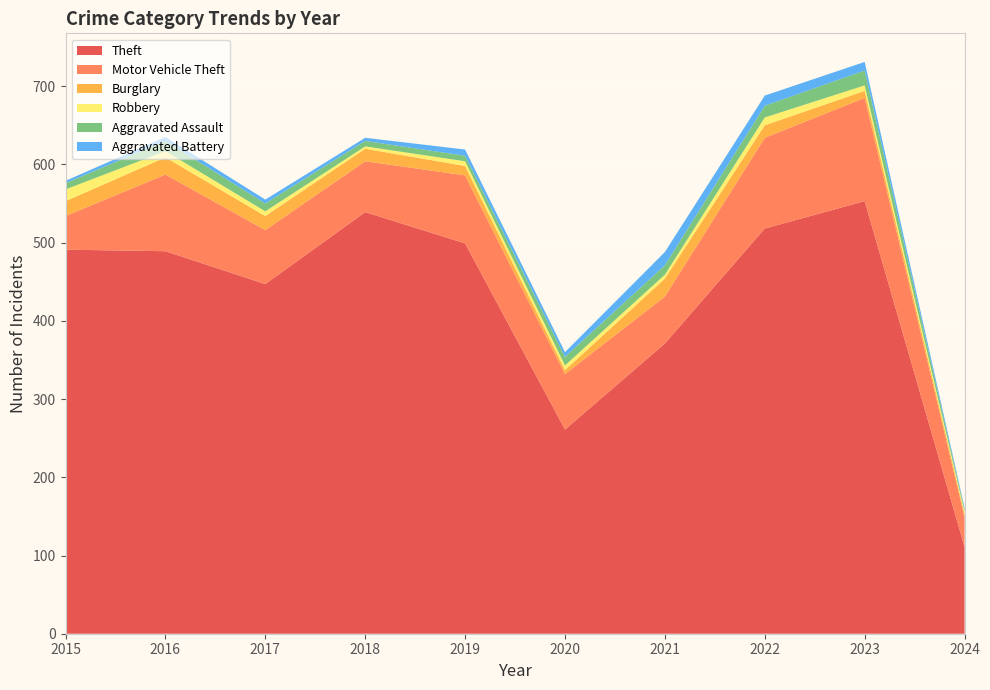

Reading left to right, extract all data points from this chart.

Theft: 491	489	447	539	499	261	371	518	553	111
Motor Vehicle Theft: 43	98	69	65	87	71	60	116	132	38
Burglary: 19	22	18	16	12	5	23	16	9	4
Robbery: 15	8	6	3	6	6	5	10	7	3
Aggravated Assault: 8	13	10	7	7	11	12	15	19	3
Aggravated Battery: 3	5	5	4	8	6	17	13	11	2